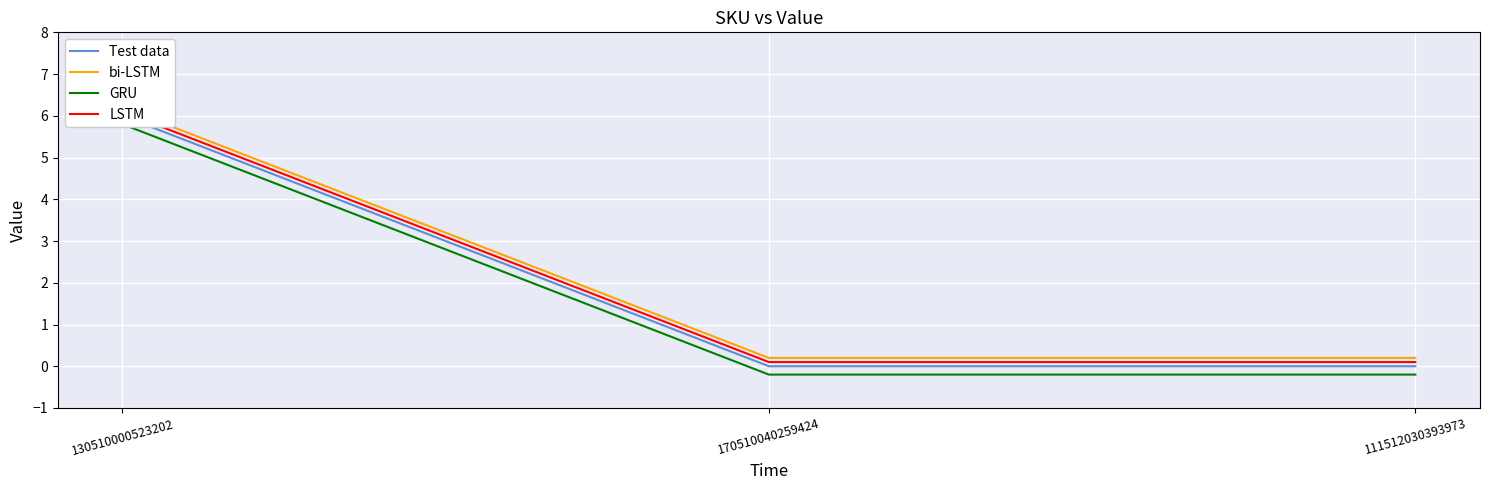

How many values in the GRU series exceed 0?

1